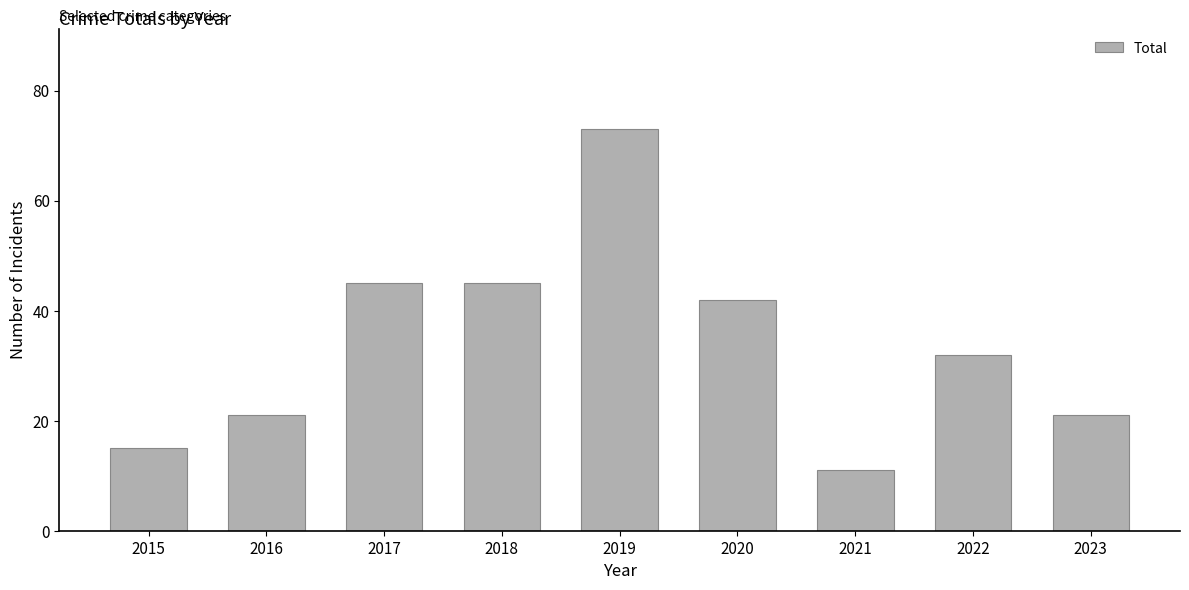

What is the difference between the values at 2023 and 2017?

24